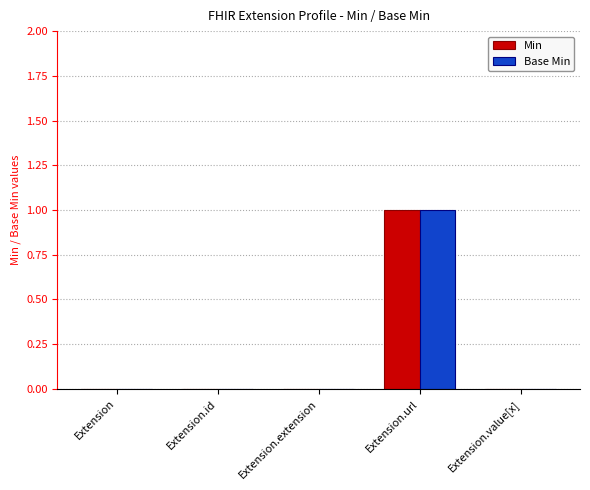

What are all the series names shown in the legend?

Min, Base Min